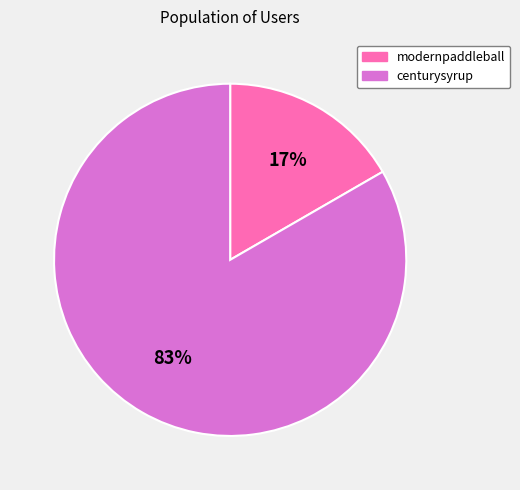

Which slice is the largest?

centurysyrup